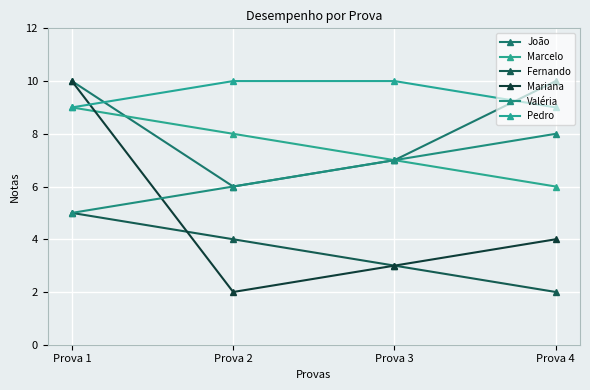

At which label does João reach its peak?

Prova 1